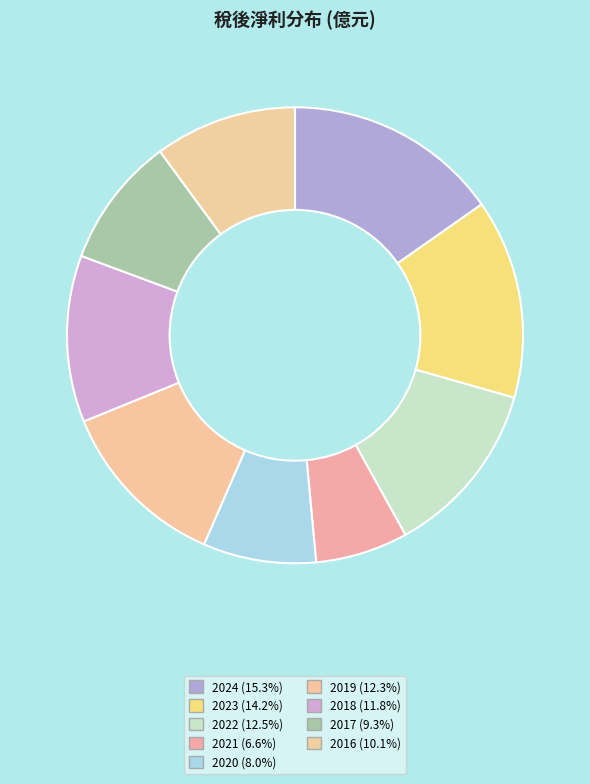

How many slices are in this pie chart?

9